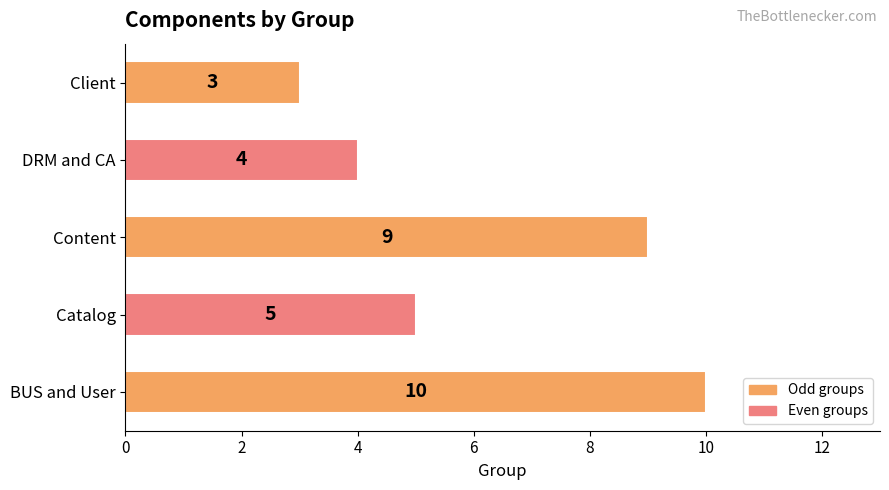

What value does the data have at Client?

3